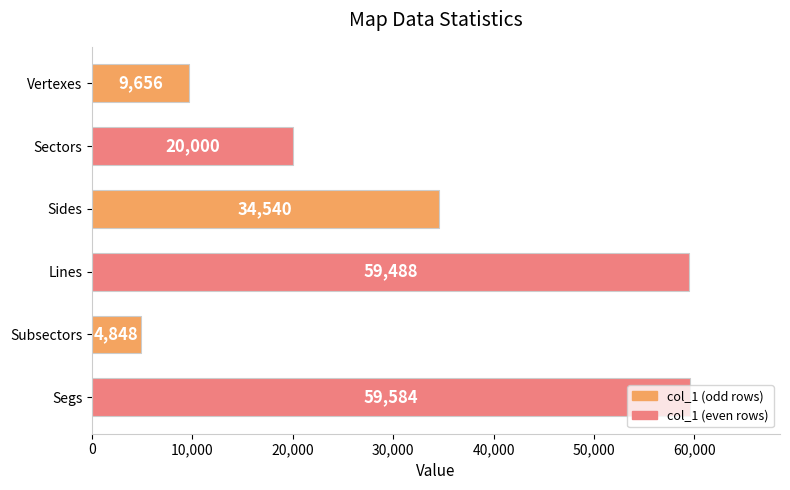

At which label is the value closest to 32216?

Sides